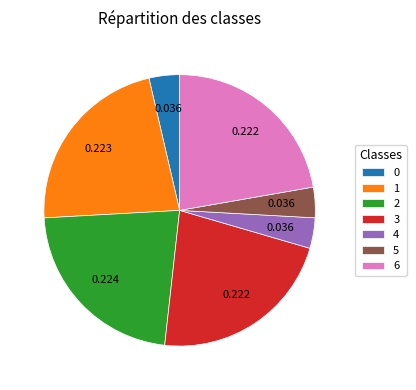

Is 4 the majority of the pie?

No